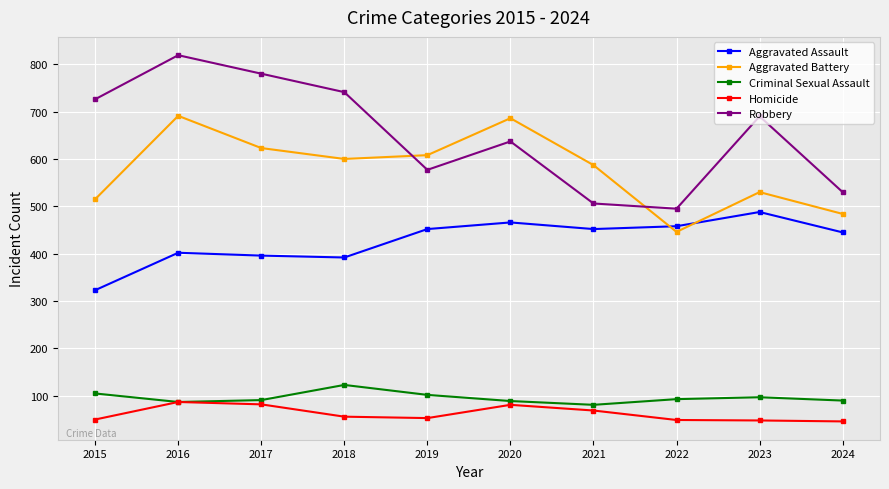

Is the value of Robbery at 2017 greater than the value of Aggravated Assault at 2016?

Yes